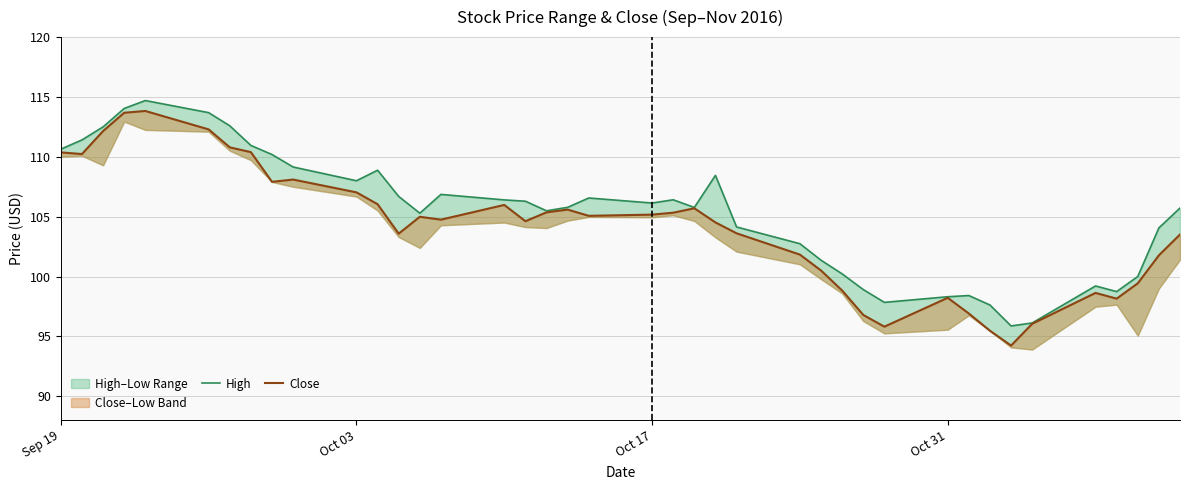

What is the value of the High point at the 14th from the left?

105.3